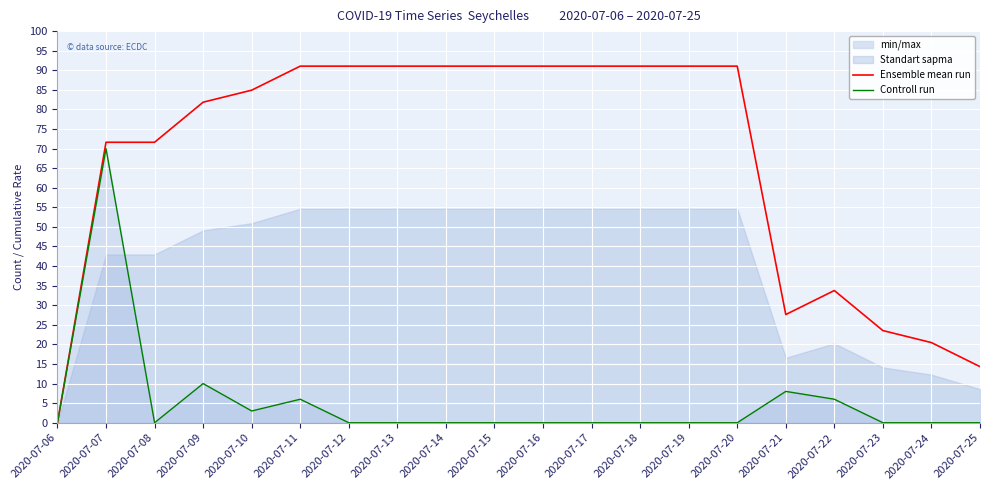

True or false: Controll run and Ensemble mean run intersect in this chart.

False